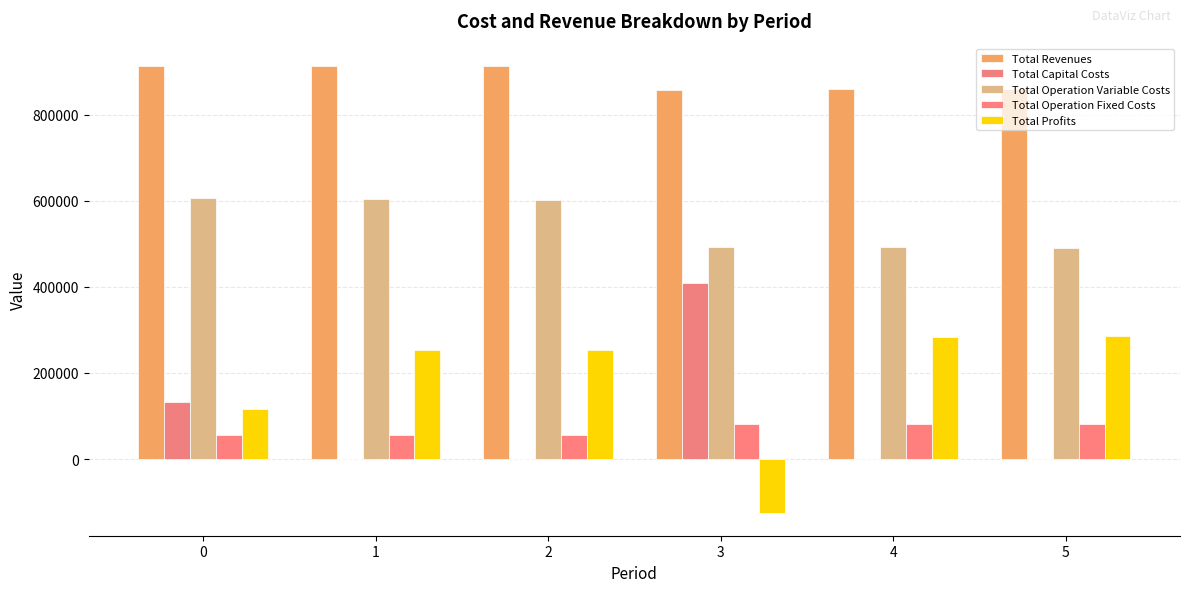

How many values in the Total Revenues series exceed 912547?

3